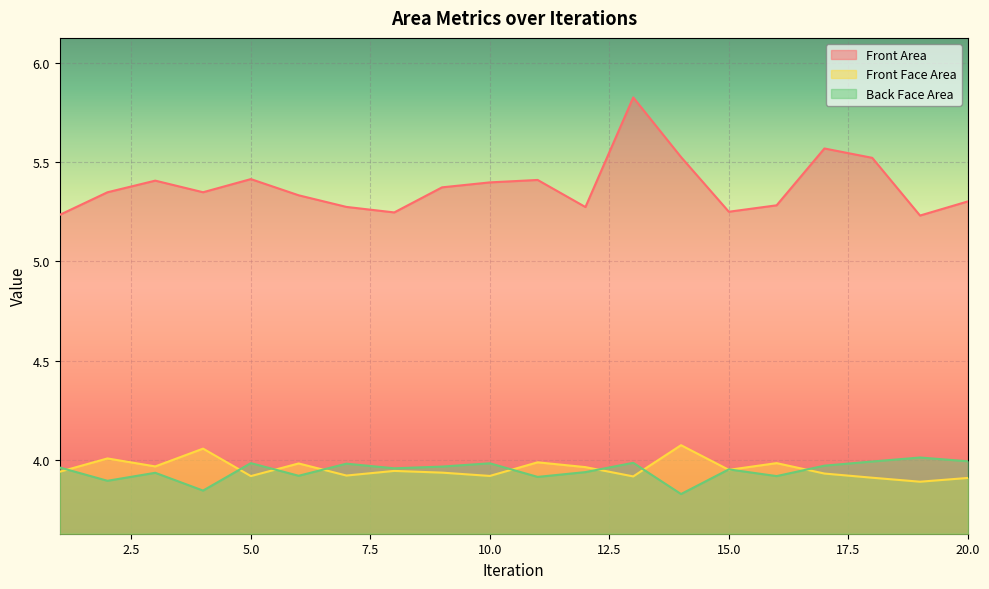

What is the maximum value shown in the chart?

5.8